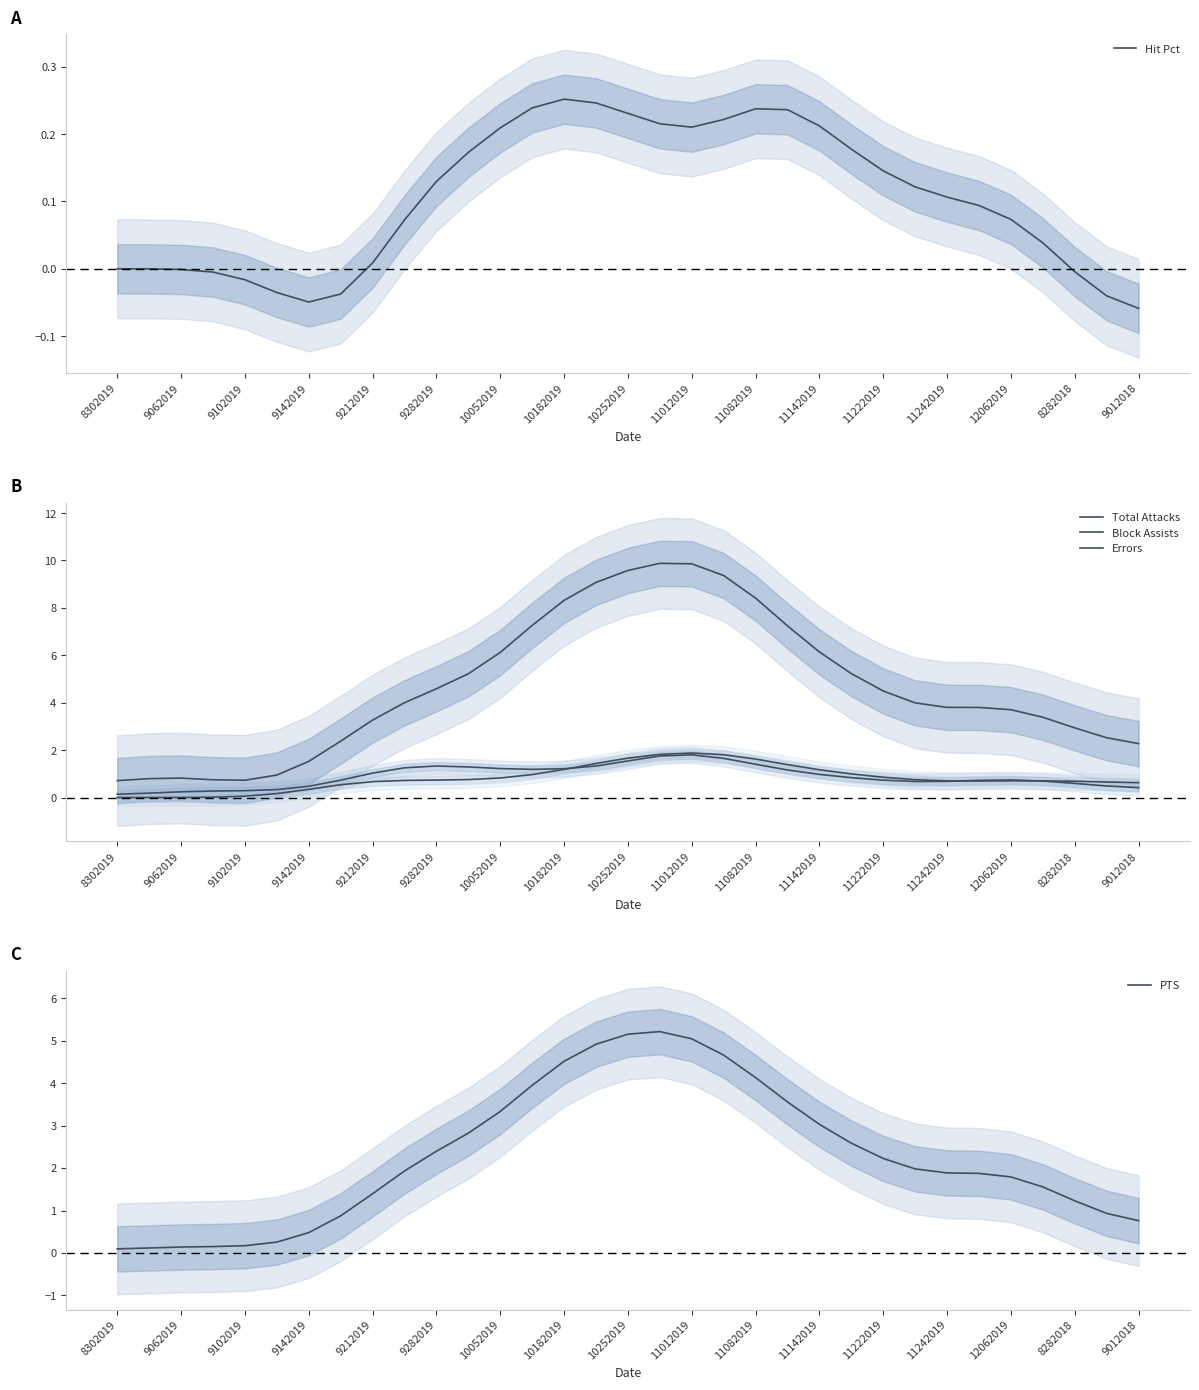

Is it true that PTS equals 3.2 at 25?

False